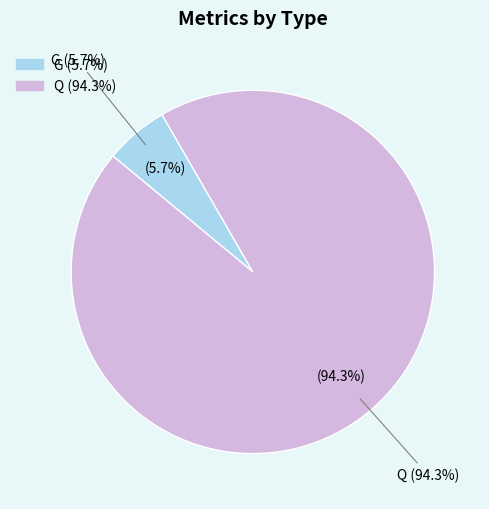

Is the sum of G and Q greater than half?

Yes